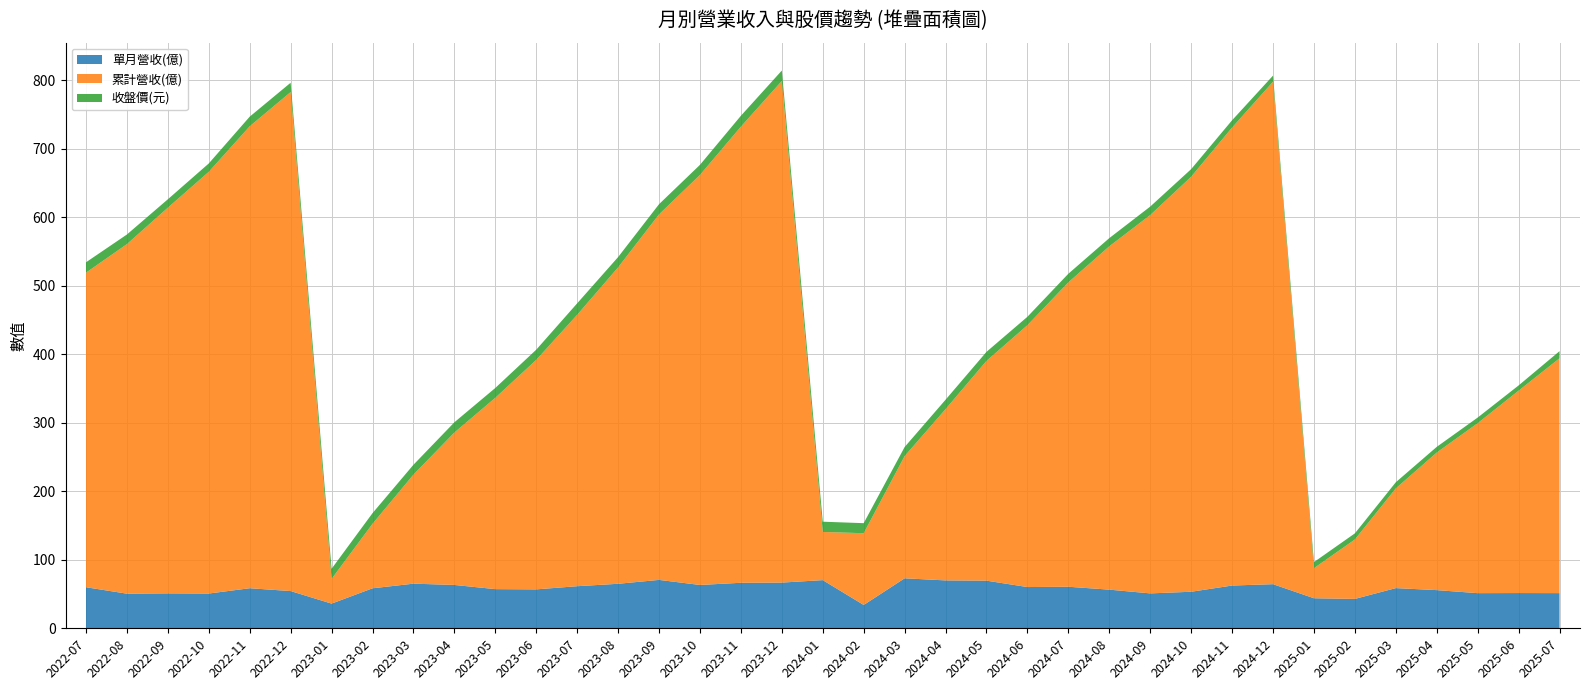

Reading right to left, list all the values displayed in this chart.

單月營收(億): 51.3	51.4	51.3	55.7	58.6	42.9	43.9	64.4	62.4	53.3	50.9	56.4	60.6	60.2	69.5	69.9	73.0	34.1	70.3	66.7	66.4	63.2	70.6	65.0	61.4	56.8	57.1	63.3	65.1	58.4	36.0	54.3	58.5	50.7	51.0	50.5	59.9
累計營收(億): 342.7	295.3	248.0	200.7	145.5	86.7	43.9	733.2	668.3	605.6	552.1	501.0	444.2	382.1	320.7	249.9	178.3	104.7	70.3	732.0	665.6	598.3	533.4	461.7	396.0	334.9	279.2	222.4	159.1	94.1	36.0	728.2	674.1	615.4	562.8	510.1	459.0
收盤價(元): 10.4	7.7	8.2	8.3	8.9	8.9	8.9	8.9	10.7	11.1	12.3	11.9	12.6	12.3	13.2	13.8	13.2	14.7	14.9	15.2	15.9	14.8	14.8	15.1	16.8	14.8	14.3	14.9	14.4	15.6	14.8	13.6	14.1	12.2	12.2	14.1	15.2